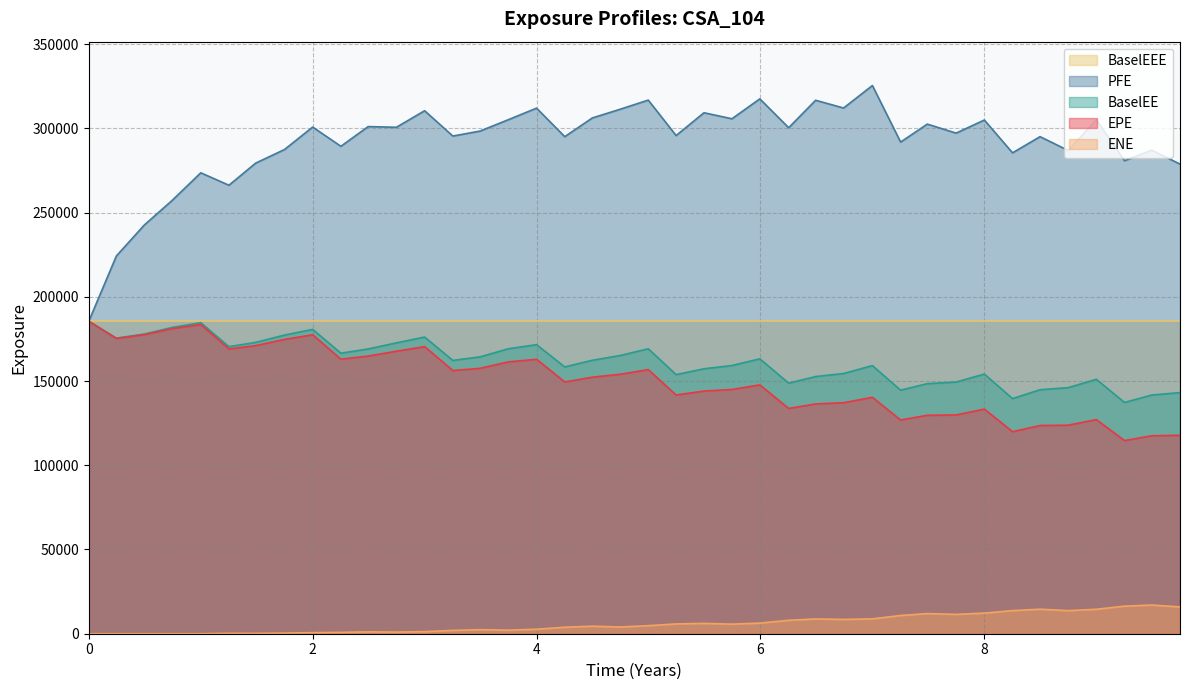

What is the maximum value shown in the chart?

325404.0